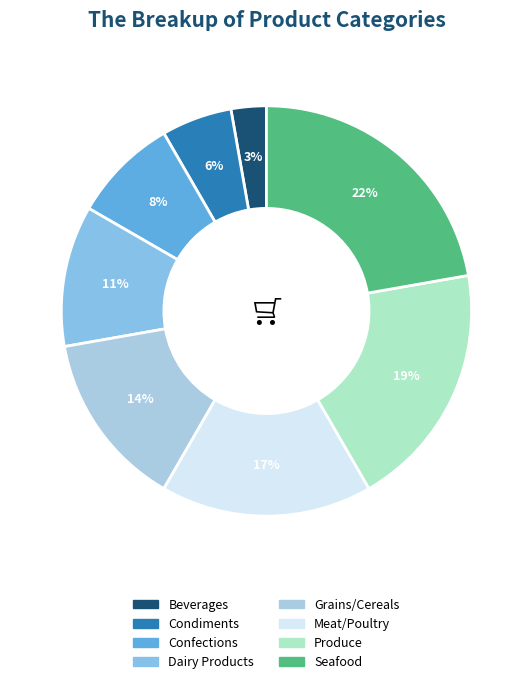

Rank the categories by value from lowest to highest.

Beverages, Condiments, Confections, Dairy Products, Grains/Cereals, Meat/Poultry, Produce, Seafood